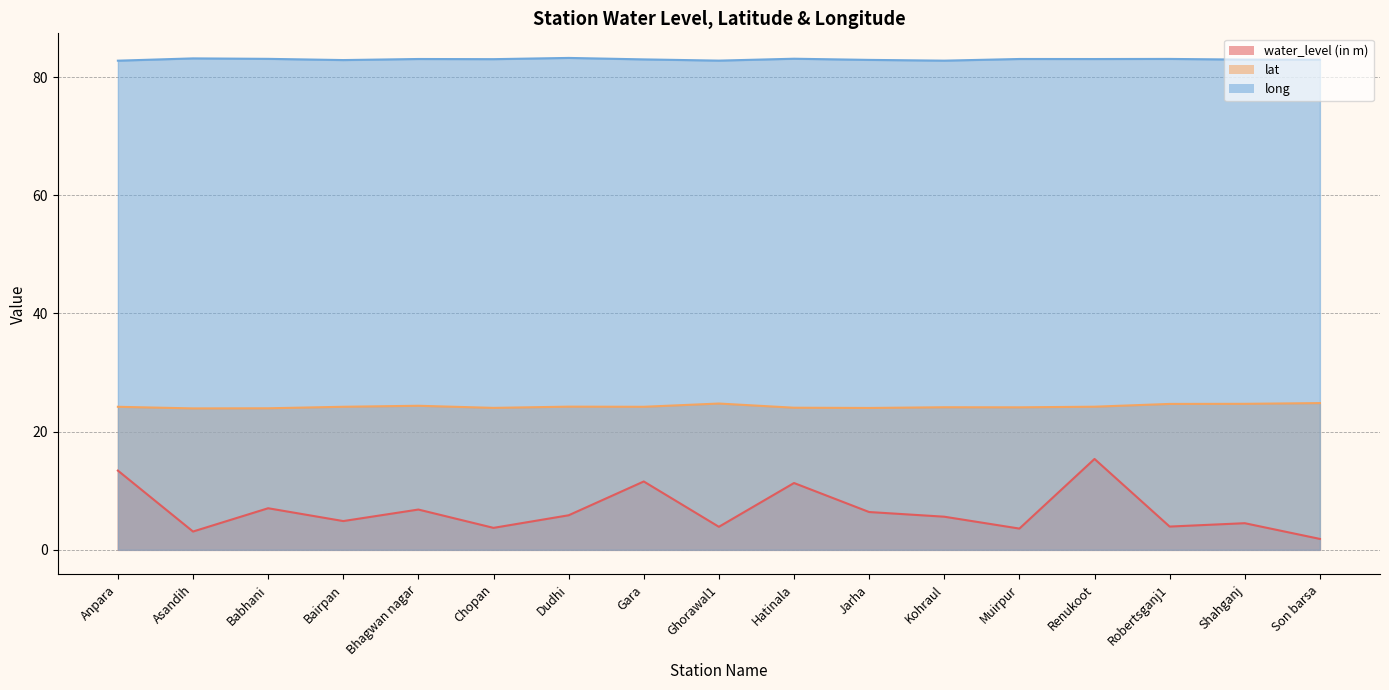

List the series in order of their peak value, highest first.

long, lat, water_level (in m)